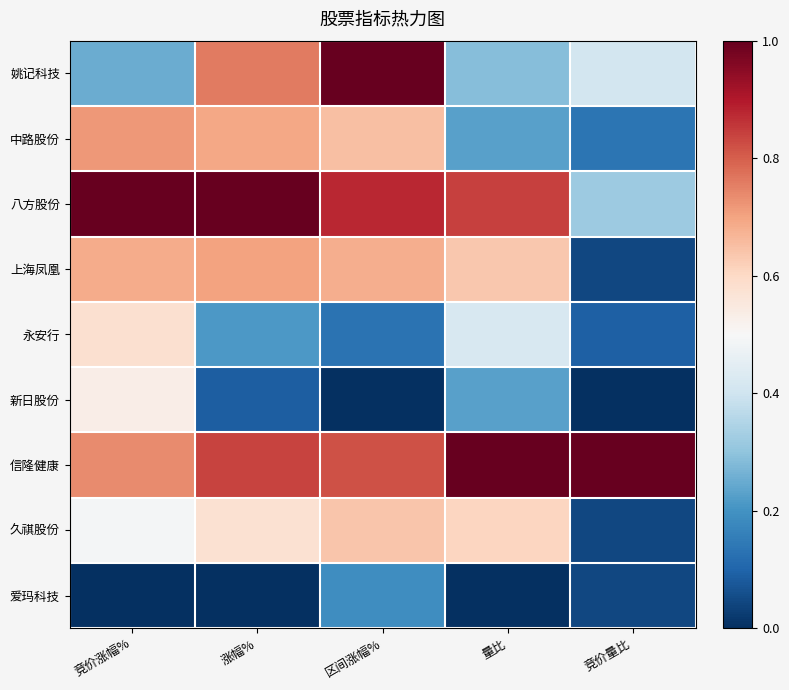

Reading left to right, list all the values displayed in this chart.

姚记科技: 竞价涨幅%=0.3	涨幅%=0.8	区间涨幅%=1.0	量比=0.3	竞价量比=0.4
中路股份: 竞价涨幅%=0.7	涨幅%=0.7	区间涨幅%=0.7	量比=0.2	竞价量比=0.1
八方股份: 竞价涨幅%=1.0	涨幅%=1.0	区间涨幅%=0.9	量比=0.8	竞价量比=0.3
上海凤凰: 竞价涨幅%=0.7	涨幅%=0.7	区间涨幅%=0.7	量比=0.6	竞价量比=0.0
永安行: 竞价涨幅%=0.6	涨幅%=0.2	区间涨幅%=0.1	量比=0.4	竞价量比=0.1
新日股份: 竞价涨幅%=0.5	涨幅%=0.1	区间涨幅%=0.0	量比=0.2	竞价量比=0.0
信隆健康: 竞价涨幅%=0.7	涨幅%=0.8	区间涨幅%=0.8	量比=1.0	竞价量比=1.0
久祺股份: 竞价涨幅%=0.5	涨幅%=0.6	区间涨幅%=0.6	量比=0.6	竞价量比=0.0
爱玛科技: 竞价涨幅%=0.0	涨幅%=0.0	区间涨幅%=0.2	量比=0.0	竞价量比=0.0